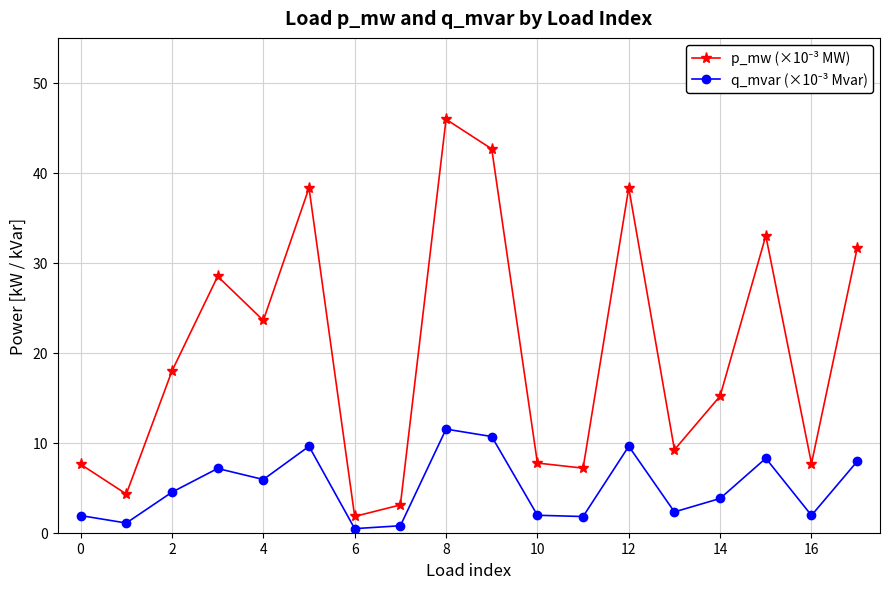

True or false: p_mw (×10⁻³ MW) and q_mvar (×10⁻³ Mvar) cross at least once.

False